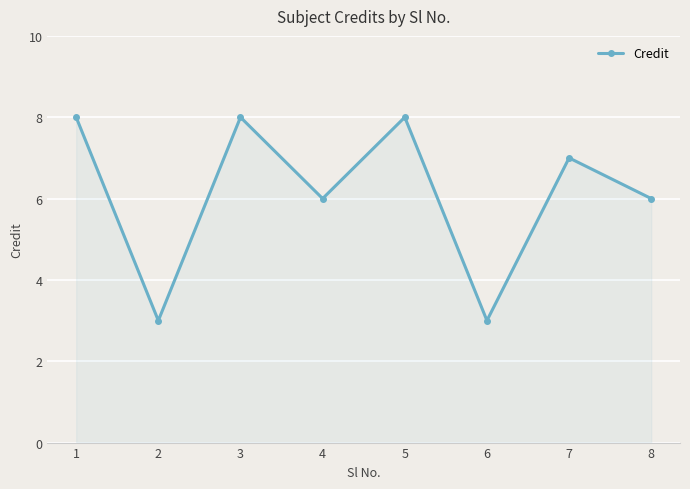

At which label does the data first exceed 7?

1